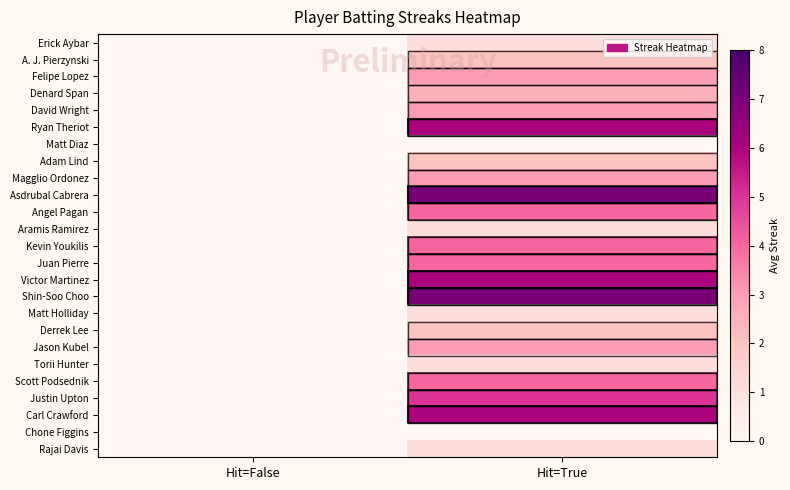

Reading left to right, extract all data points from this chart.

Erick Aybar: Hit=False=0.0	Hit=True=1.0
A. J. Pierzynski: Hit=False=0.0	Hit=True=2.0
Felipe Lopez: Hit=False=0.0	Hit=True=3.0
Denard Span: Hit=False=0.0	Hit=True=2.5
David Wright: Hit=False=0.0	Hit=True=3.0
Ryan Theriot: Hit=False=0.0	Hit=True=6.0
Matt Diaz: Hit=False=0.0	Hit=True=0.0
Adam Lind: Hit=False=0.0	Hit=True=2.0
Magglio Ordonez: Hit=False=0.0	Hit=True=3.0
Asdrubal Cabrera: Hit=False=0.0	Hit=True=7.0
Angel Pagan: Hit=False=0.0	Hit=True=4.0
Aramis Ramirez: Hit=False=0.0	Hit=True=1.0
Kevin Youkilis: Hit=False=0.0	Hit=True=4.0
Juan Pierre: Hit=False=0.0	Hit=True=4.0
Victor Martinez: Hit=False=0.0	Hit=True=6.0
Shin-Soo Choo: Hit=False=0.0	Hit=True=7.0
Matt Holliday: Hit=False=0.0	Hit=True=1.0
Derrek Lee: Hit=False=0.0	Hit=True=2.0
Jason Kubel: Hit=False=0.0	Hit=True=3.0
Torii Hunter: Hit=False=0.0	Hit=True=1.0
Scott Podsednik: Hit=False=0.0	Hit=True=4.0
Justin Upton: Hit=False=0.0	Hit=True=5.0
Carl Crawford: Hit=False=0.0	Hit=True=6.0
Chone Figgins: Hit=False=0.0	Hit=True=0.0
Rajai Davis: Hit=False=0.0	Hit=True=1.0